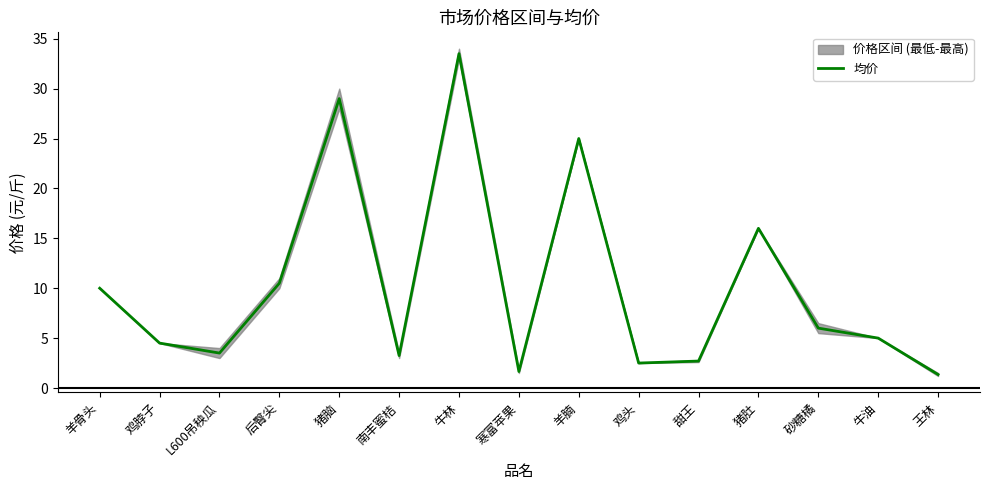

Does the chart display data point markers on the line(s)?

No